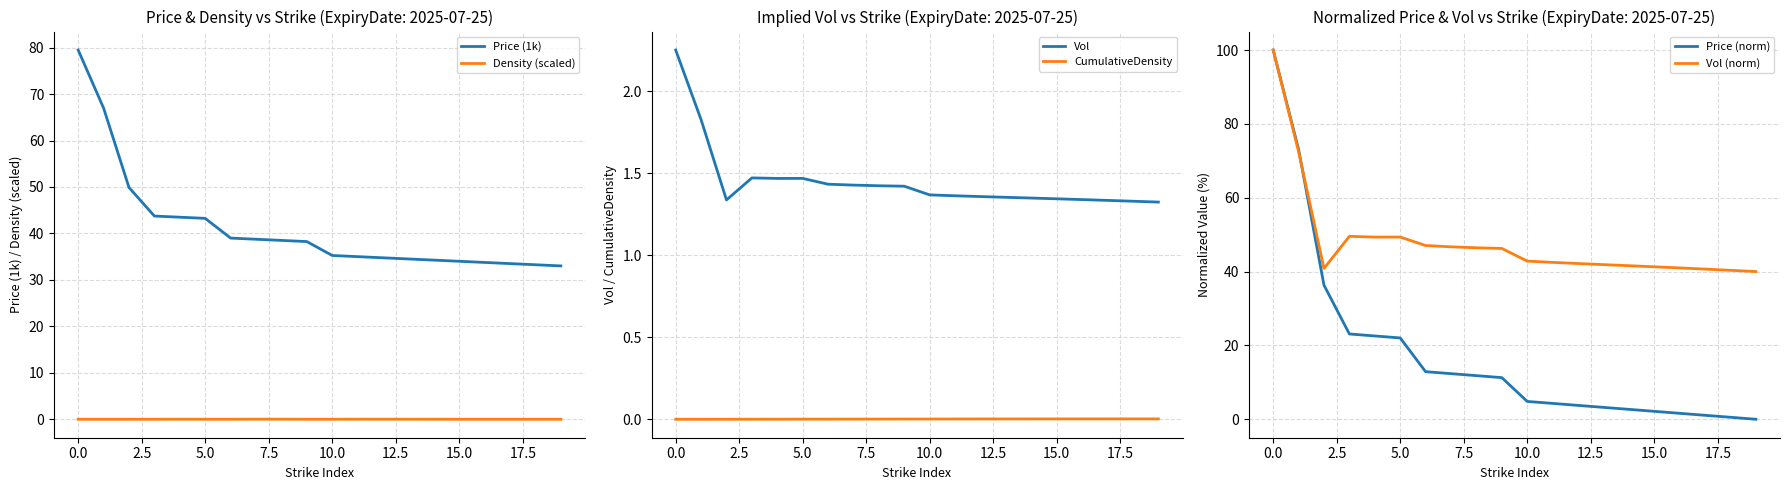

What is the average value of the Vol (norm) series?

48.1